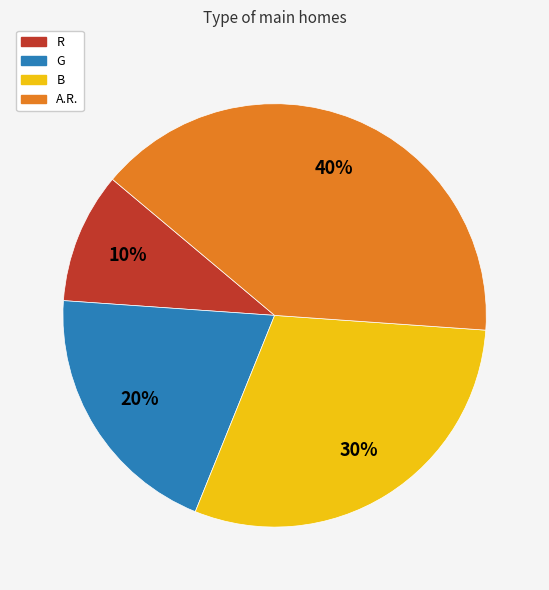

Is the sum of R and G greater than half?

No